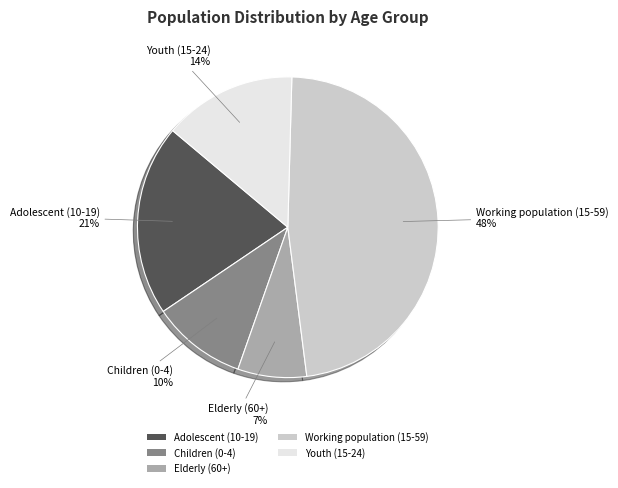

Rank the categories by value from lowest to highest.

Elderly (60+), Children (0-4), Youth (15-24), Adolescent (10-19), Working population (15-59)